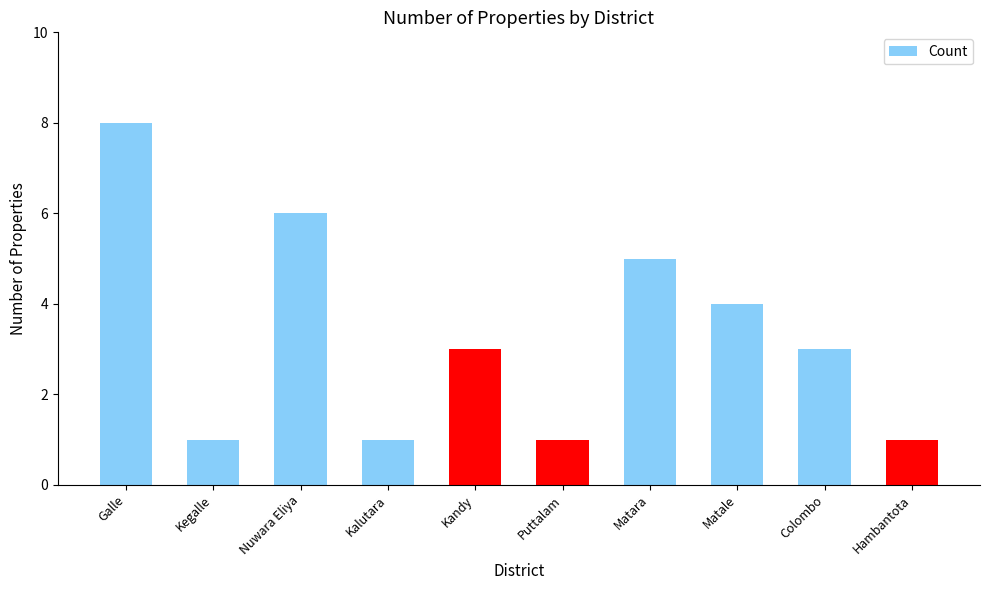

What is the label of the 3rd bar from the right?

Matale